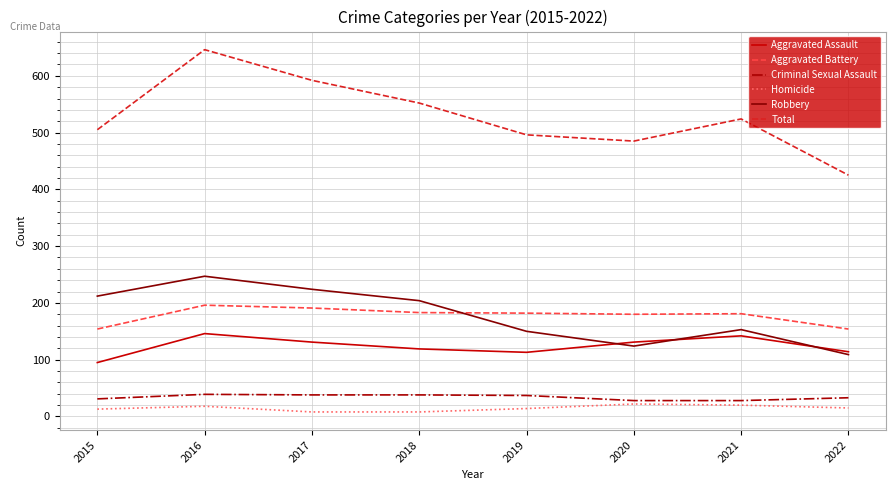

At which label is Aggravated Assault closest to 120?

2018